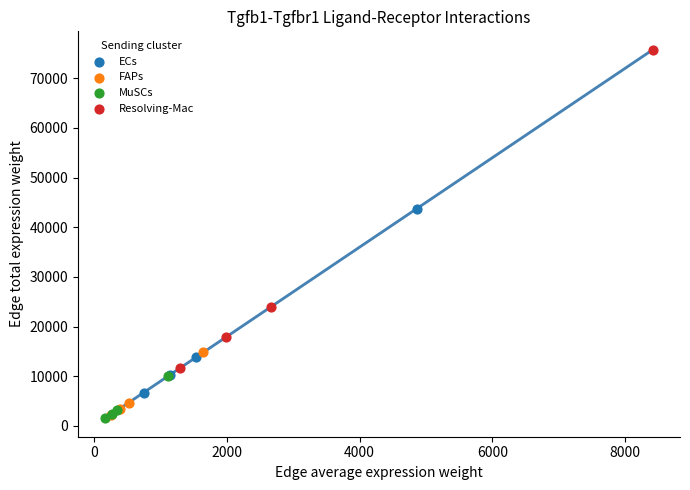

Which series has the largest Y range (max minus min)?

Resolving-Mac